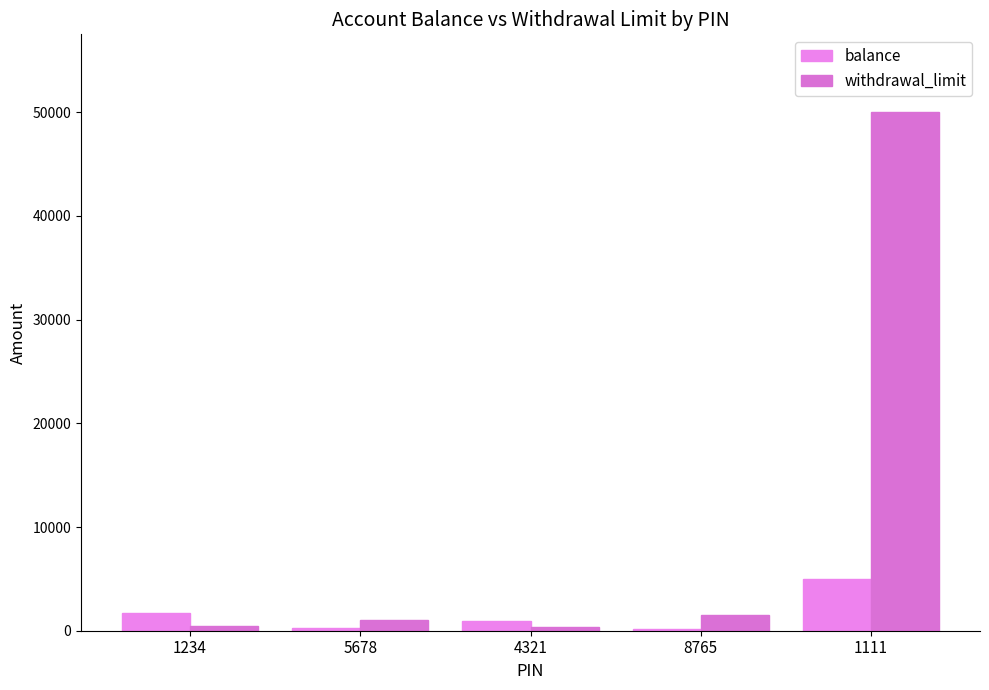

True or false: balance has a value of 6926.2 at 1111.

False